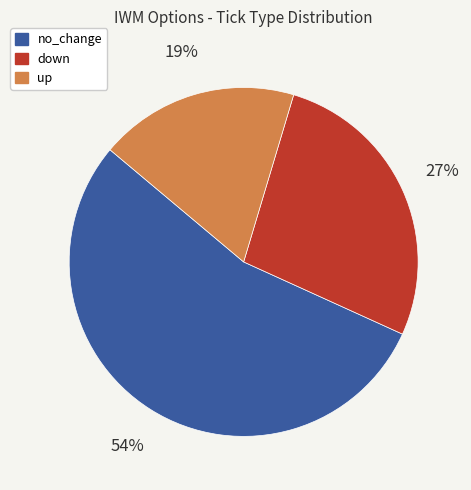

To the nearest percent, what is the average slice percentage?

33%